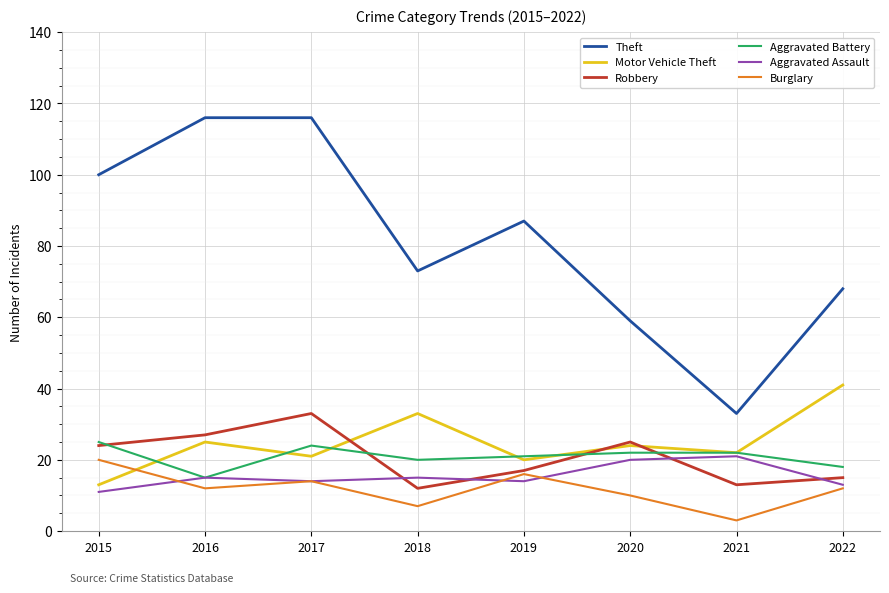

Is this an area chart (filled region under the line)?

No